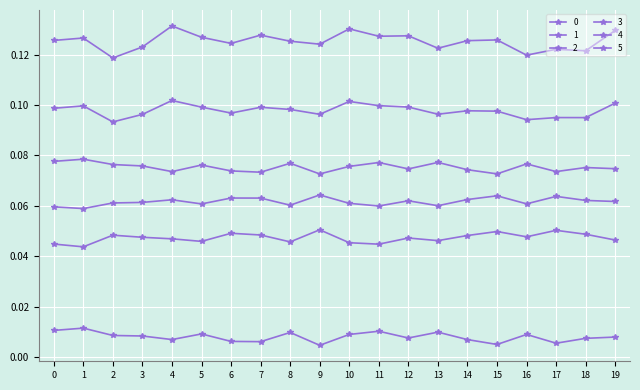

Between 15 and 4, which is larger?

4